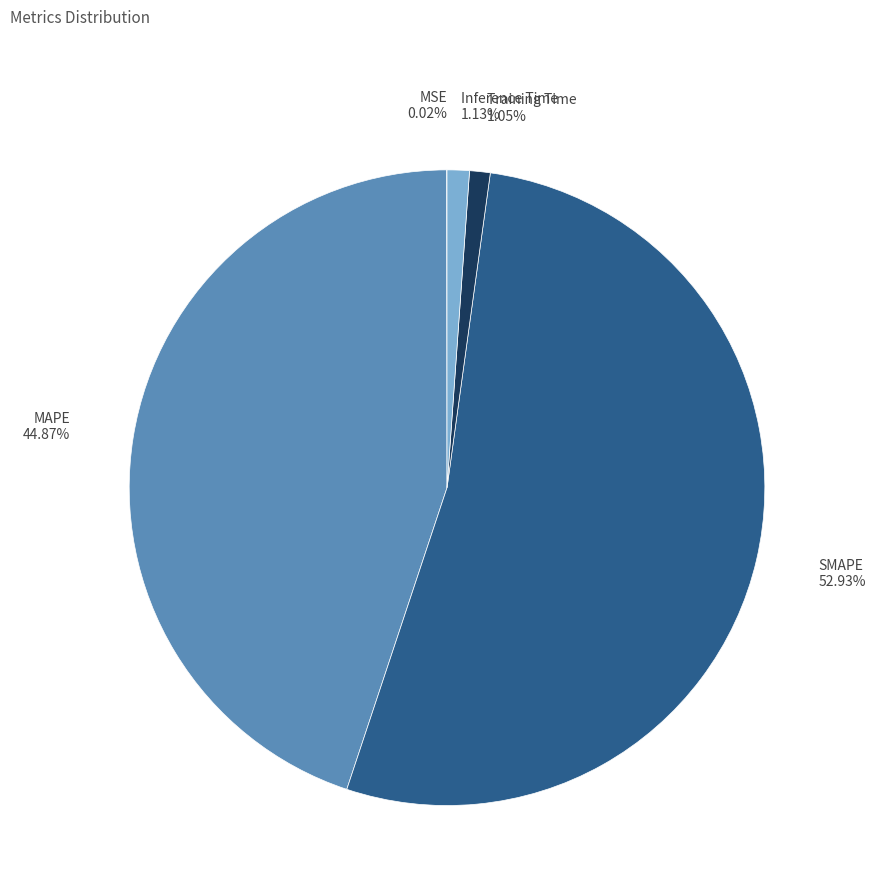

What is the largest slice in the pie chart?

SMAPE